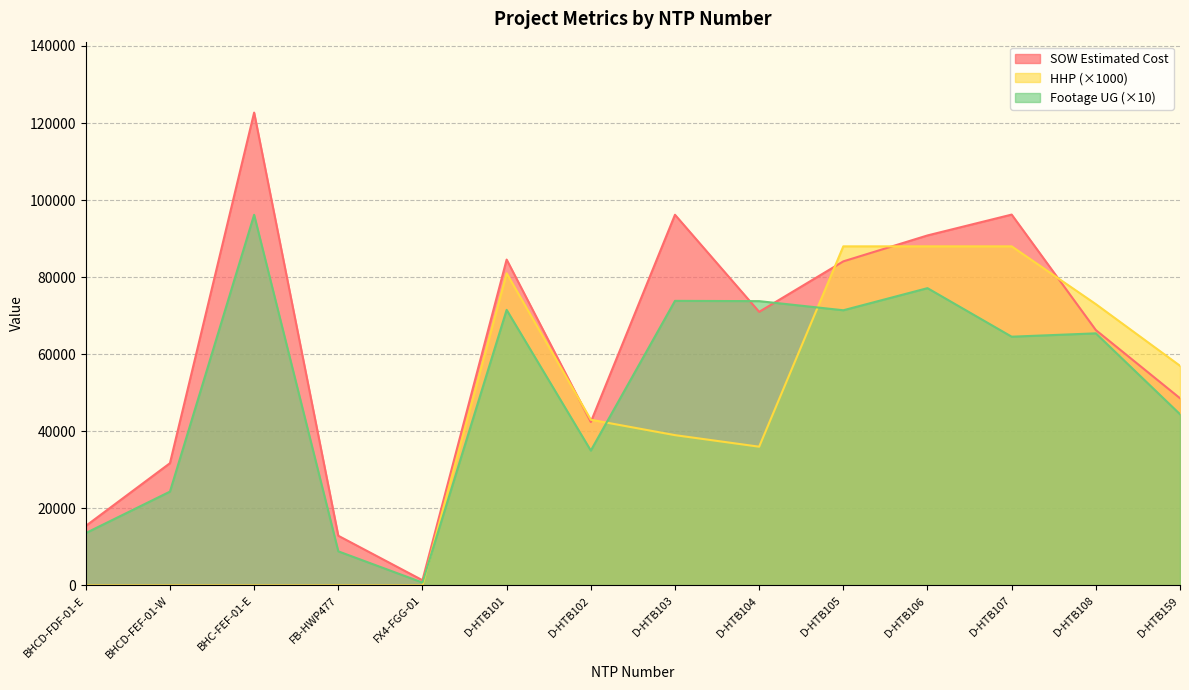

What is the difference between the HHP values at FB-HWP477 and D-HTB107?

88000.0